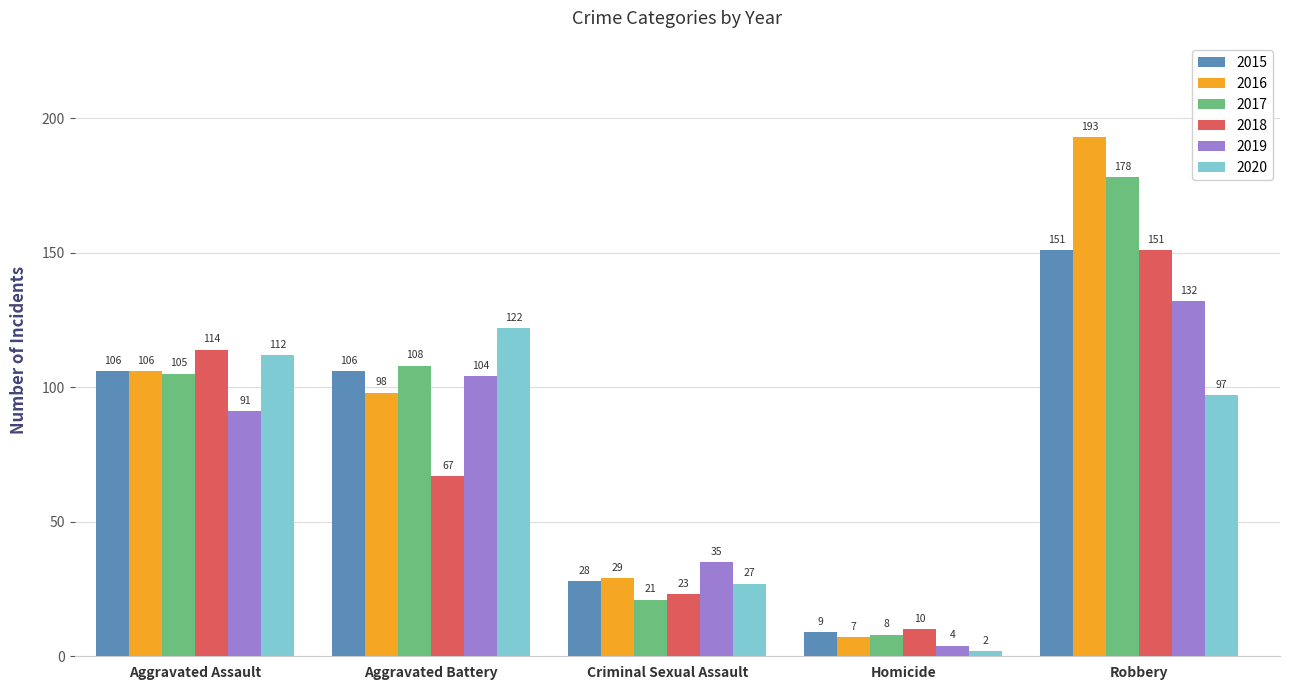

Which series has the largest range (max minus min)?

2016